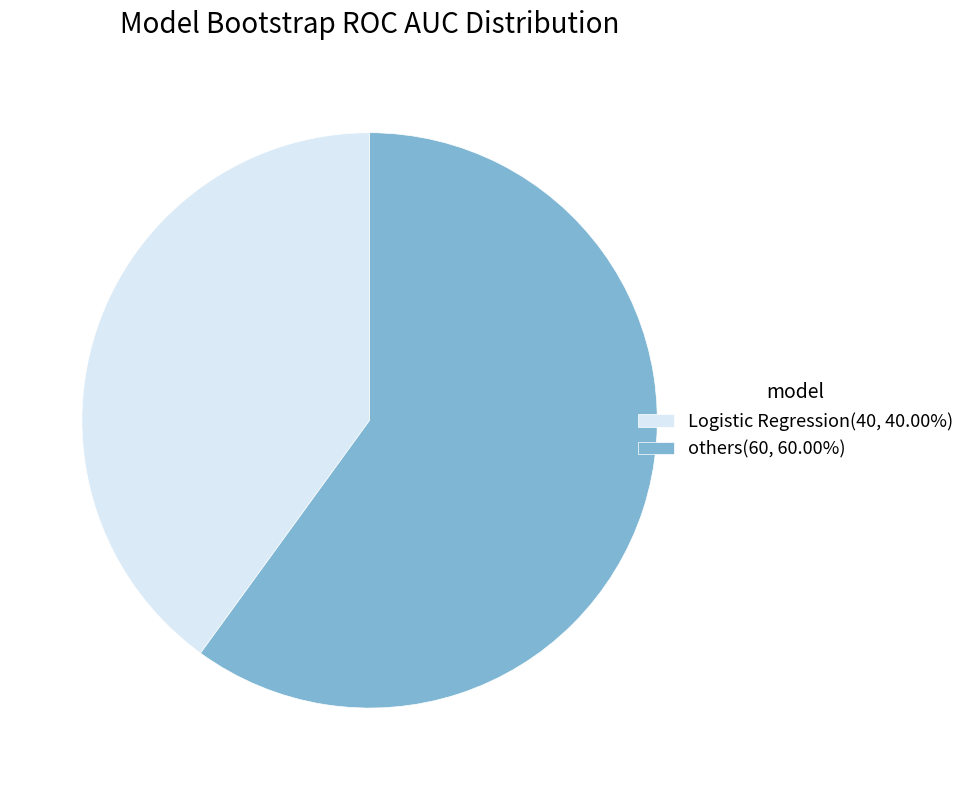

Combined, do others(60, 60.00%) and Logistic Regression(40, 40.00%) account for over 50%?

Yes